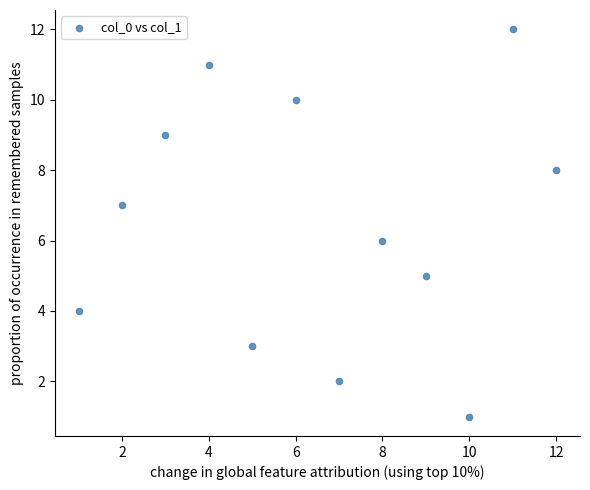

What is the range of Y values (max minus min)?

11